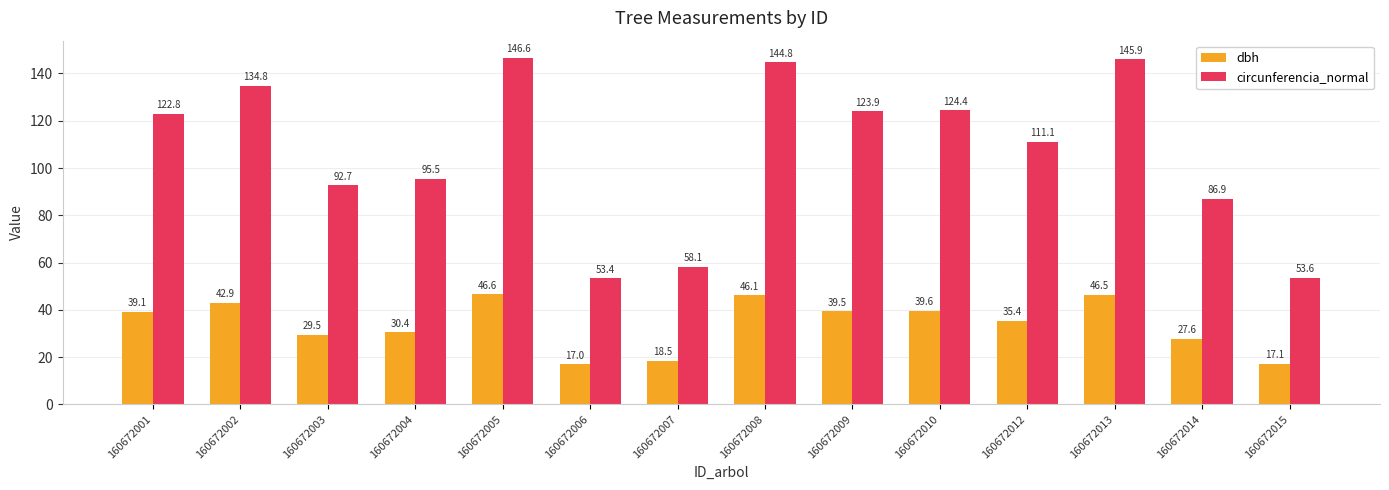

Rank the series by their maximum value, from highest to lowest.

circunferencia_normal, dbh